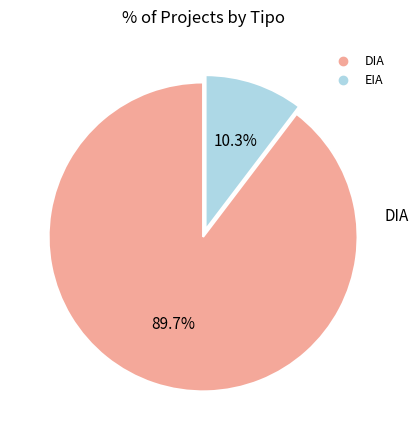

How many segments does this pie chart have?

2